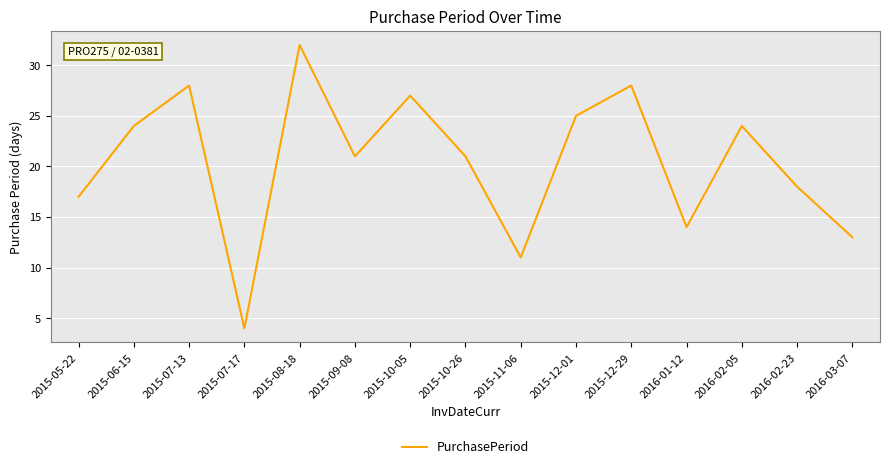

What position from the right is 2015-05-22?

15